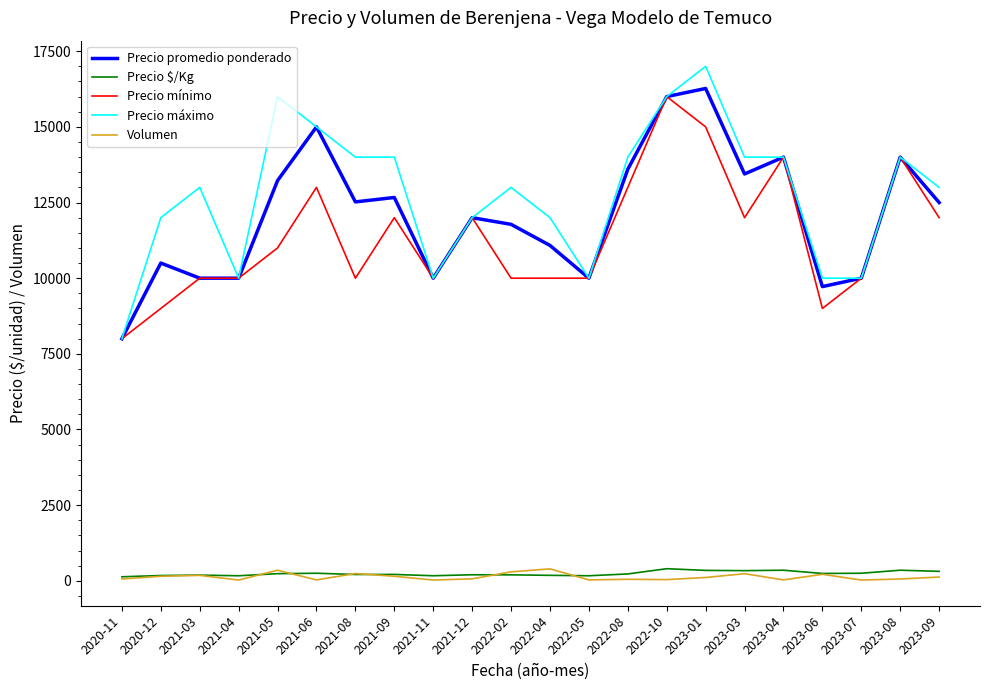

True or false: Precio mínimo and Volumen cross at least once.

False